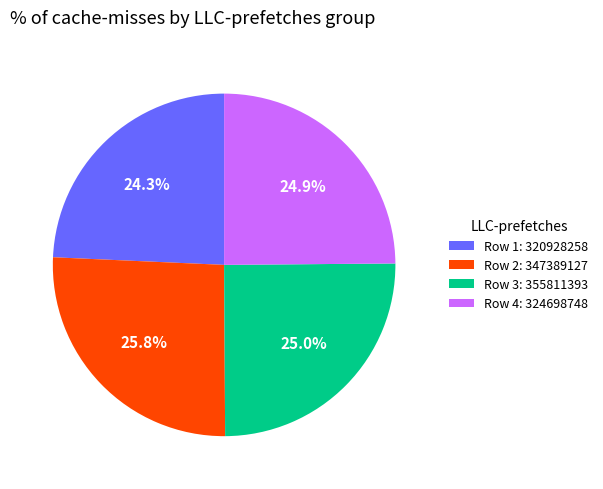

Which has a higher value, Row 4: 324698748 or Row 2: 347389127?

Row 2: 347389127